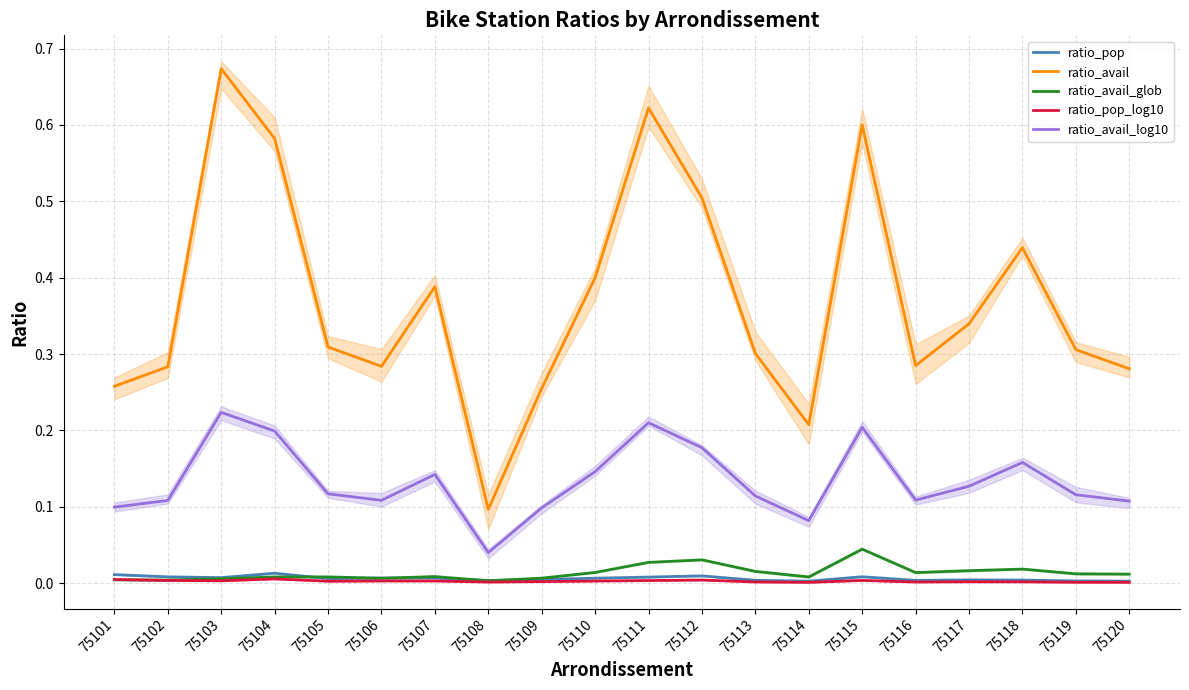

Does the chart display data point markers on the line(s)?

No